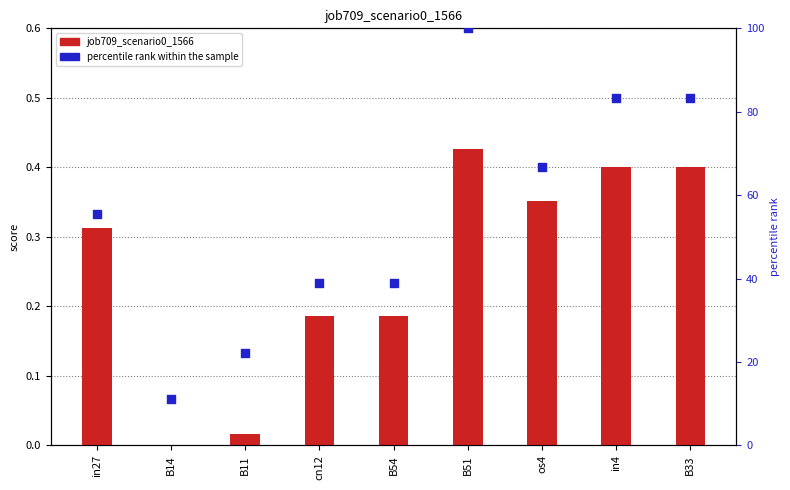

What are all the series names shown in the legend?

job709_scenario0_1566, percentile rank within the sample